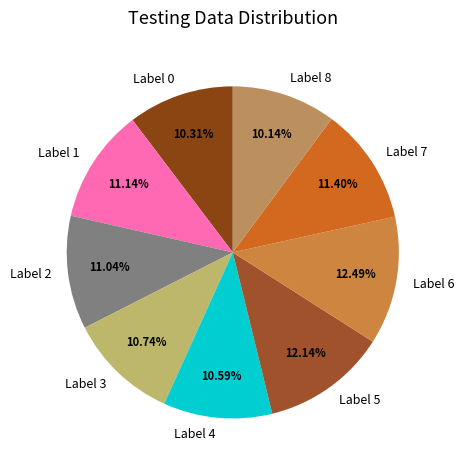

Is the sum of Label 5 and Label 3 greater than half?

No